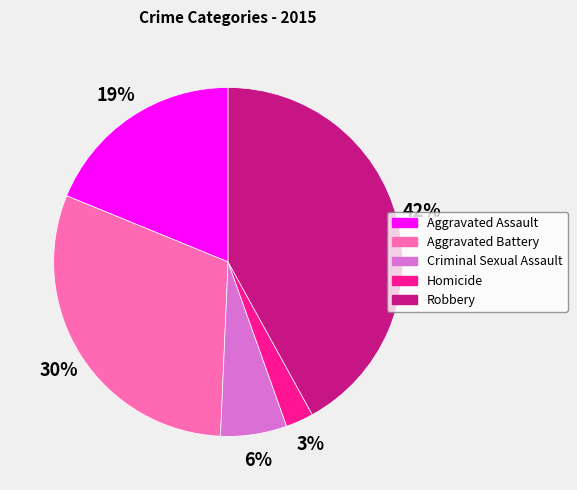

Is the sum of Criminal Sexual Assault and Homicide greater than half?

No